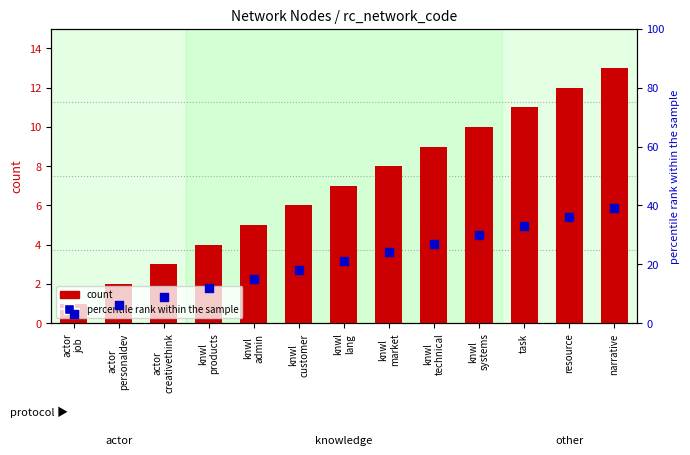

Which series has the largest total across all categories?

percentile rank within the sample